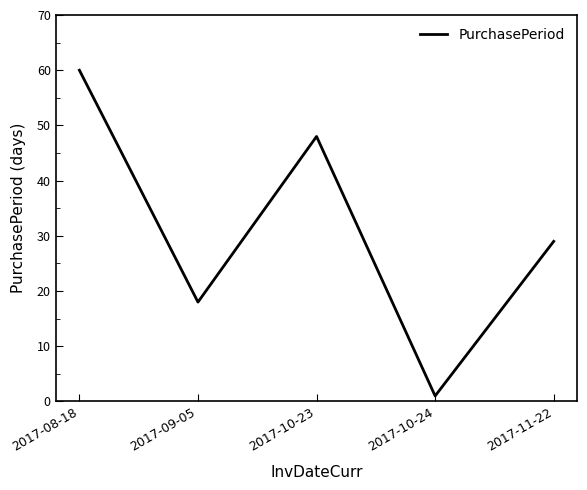

The value at 2017-08-18 is 108. True or false?

False